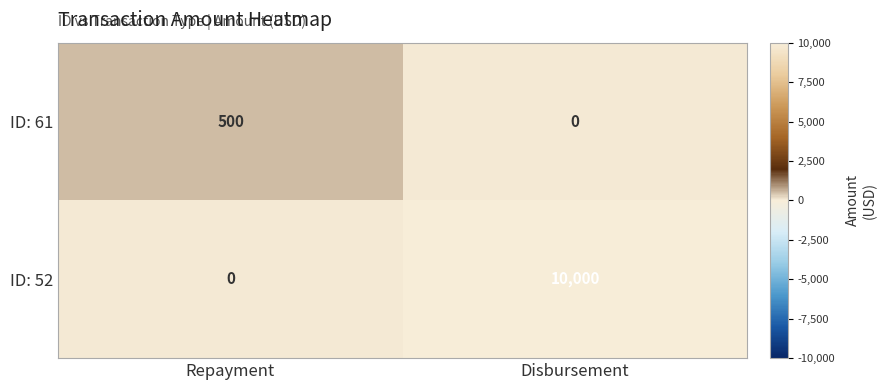

The ID: 61 series shows 0 at Disbursement. True or false?

True